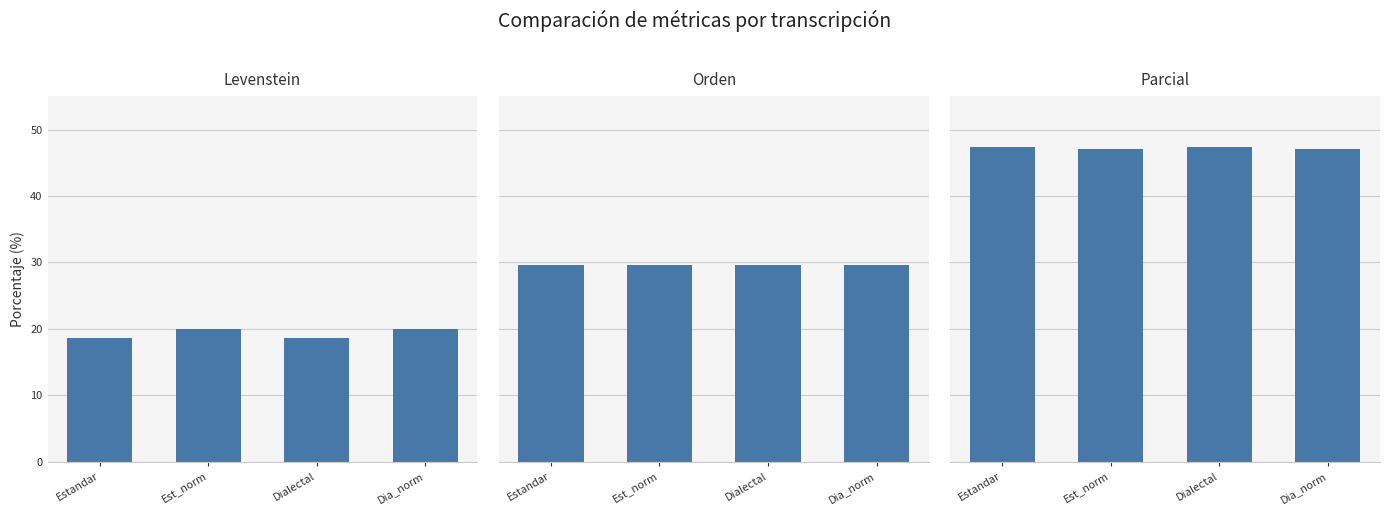

What position from the right is Dialectal?

2